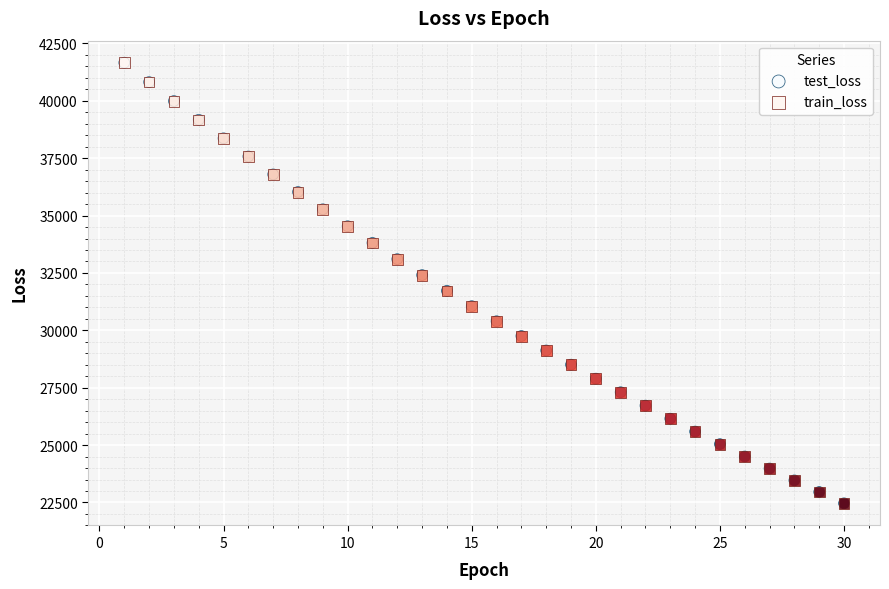

What are all the series names shown in the legend?

test_loss, train_loss